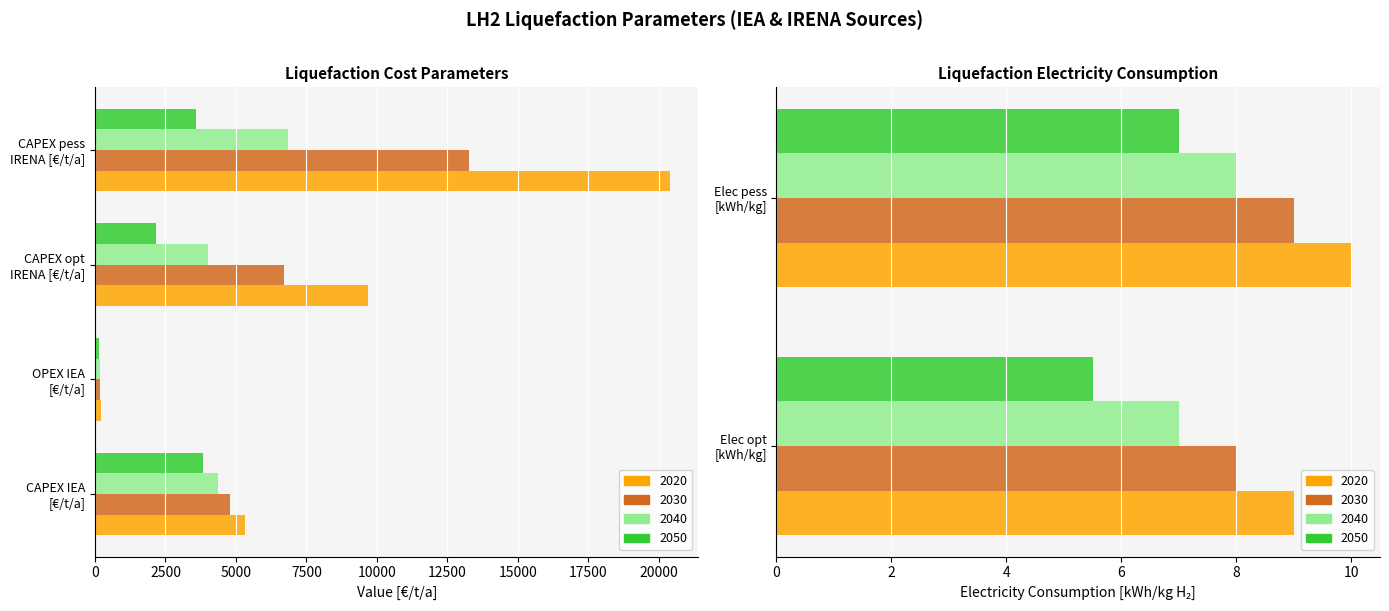

Reading right to left, what are all the values shown in this chart?

2020: Liquefaction - Electricity pess. [kWh/kg]=10.0	Liquefaction - Electricity opt. [kWh/kg]=9.0	Liquefaction - Capex pess. [€/t/a]=20387.7	Liquefaction - Capex opt. [€/t/a]=9677.1	Liquefaction - Annual OPEX [€/t/a]=213.0	Liquefaction - CAPEX [€/t/a]=5324.8
2030: Liquefaction - Electricity pess. [kWh/kg]=9.0	Liquefaction - Electricity opt. [kWh/kg]=8.0	Liquefaction - Capex pess. [€/t/a]=13262.0	Liquefaction - Capex opt. [€/t/a]=6698.0	Liquefaction - Annual OPEX [€/t/a]=191.7	Liquefaction - CAPEX [€/t/a]=4792.3
2040: Liquefaction - Electricity pess. [kWh/kg]=8.0	Liquefaction - Electricity opt. [kWh/kg]=7.0	Liquefaction - Capex pess. [€/t/a]=6848.9	Liquefaction - Capex opt. [€/t/a]=4016.8	Liquefaction - Annual OPEX [€/t/a]=174.4	Liquefaction - CAPEX [€/t/a]=4361.0
2050: Liquefaction - Electricity pess. [kWh/kg]=7.0	Liquefaction - Electricity opt. [kWh/kg]=5.5	Liquefaction - Capex pess. [€/t/a]=3584.3	Liquefaction - Capex opt. [€/t/a]=2172.3	Liquefaction - Annual OPEX [€/t/a]=153.4	Liquefaction - CAPEX [€/t/a]=3833.8